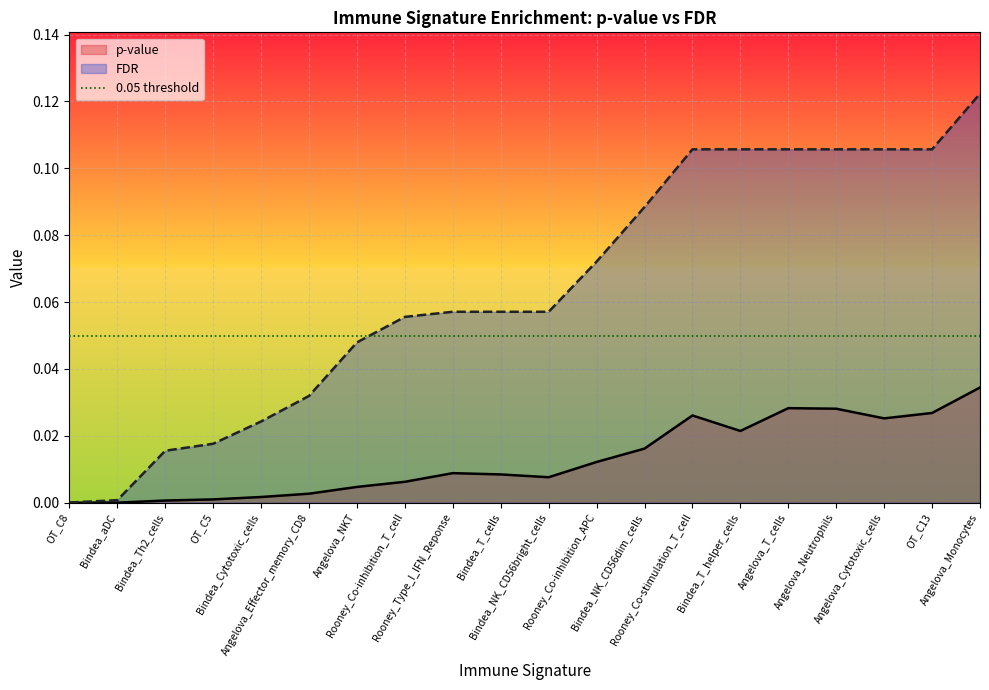

Where is the data nearest to the value 0?

OT_C8